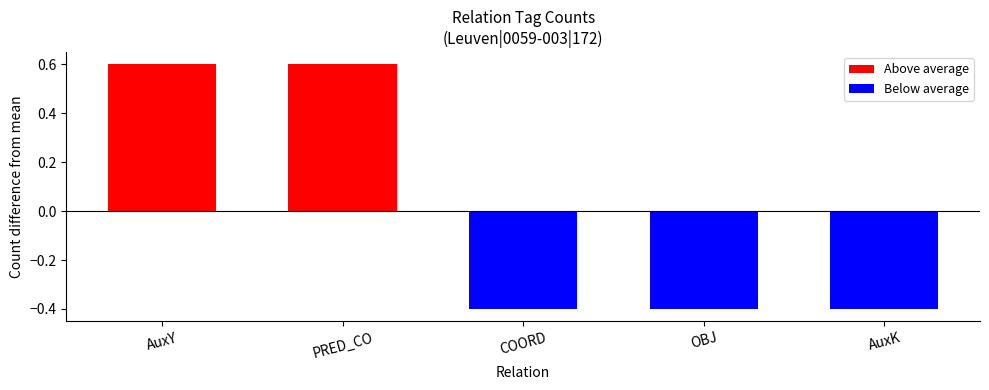

What is the highest value of the Above average series?

0.6